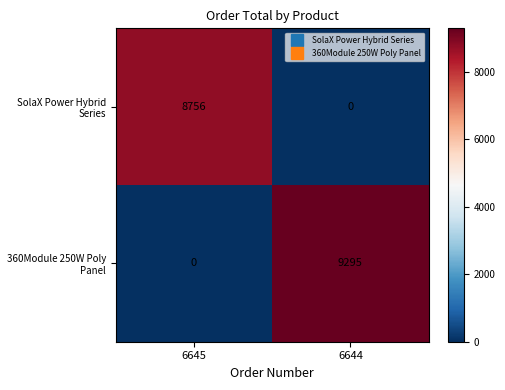

What is the maximum value shown in the chart?

9295